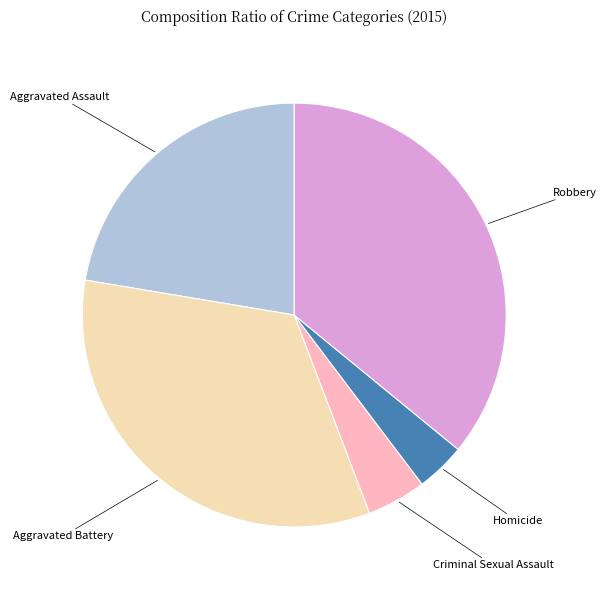

Between Aggravated Assault and Homicide, which is larger?

Aggravated Assault